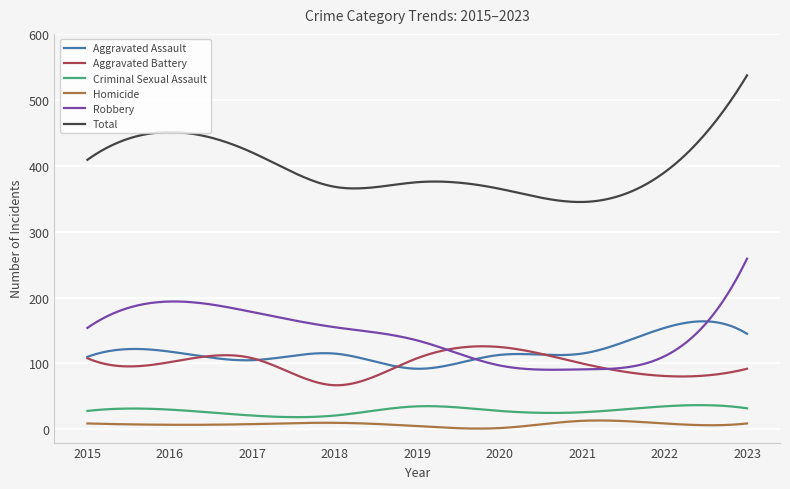

Which series has the largest total across all categories?

Total